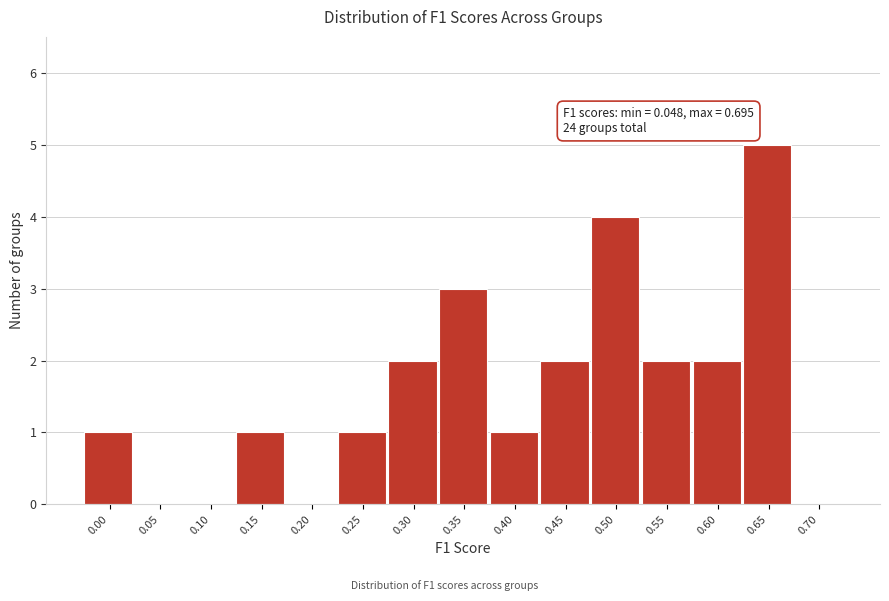

Reading right to left, what are all the values shown in this chart?

0.70=0	0.65=5	0.60=2	0.55=2	0.50=4	0.45=2	0.40=1	0.35=3	0.30=2	0.25=1	0.20=0	0.15=1	0.10=0	0.05=0	0.00=1